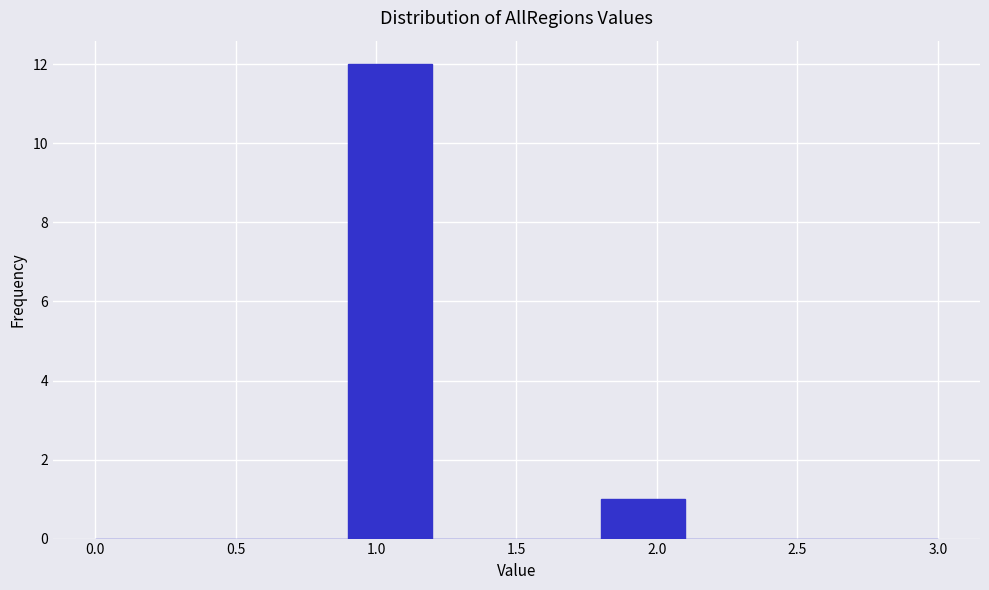

Reading left to right, list every bar in this chart as the range it spans on the x-axis followed by its height. The values are not printed on the chart, so give them approximately, as read against the axis.

0.0 to 0.3: 0
0.3 to 0.6: 0
0.6 to 0.9: 0
0.9 to 1.2: 12
1.2 to 1.5: 0
1.5 to 1.8: 0
1.8 to 2.1: 1
2.1 to 2.4: 0
2.4 to 2.7: 0
2.7 to 3.0: 0